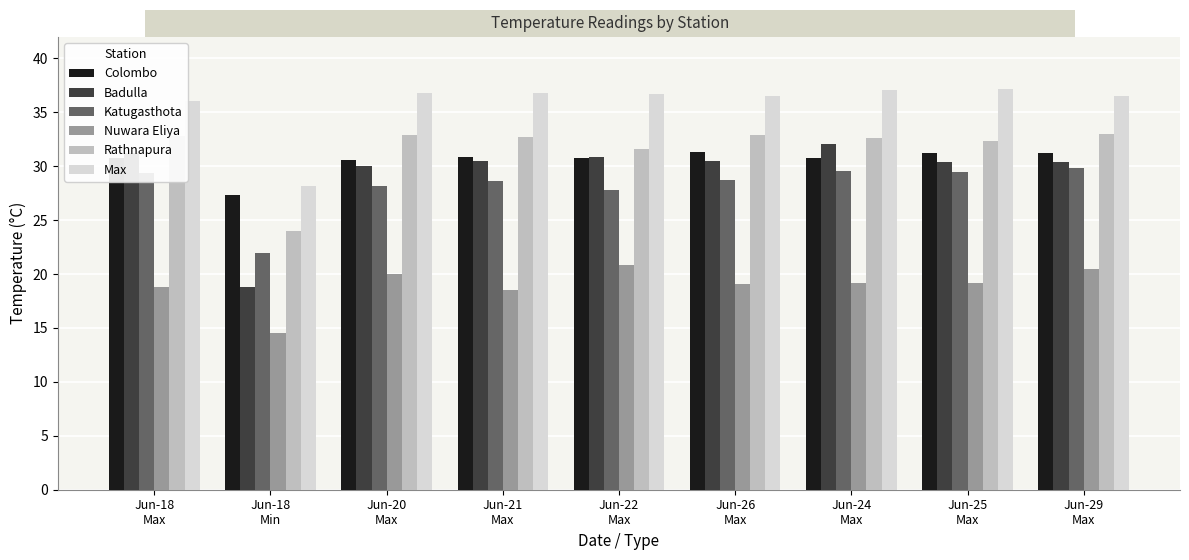

Which series has the widest spread of values?

Badulla